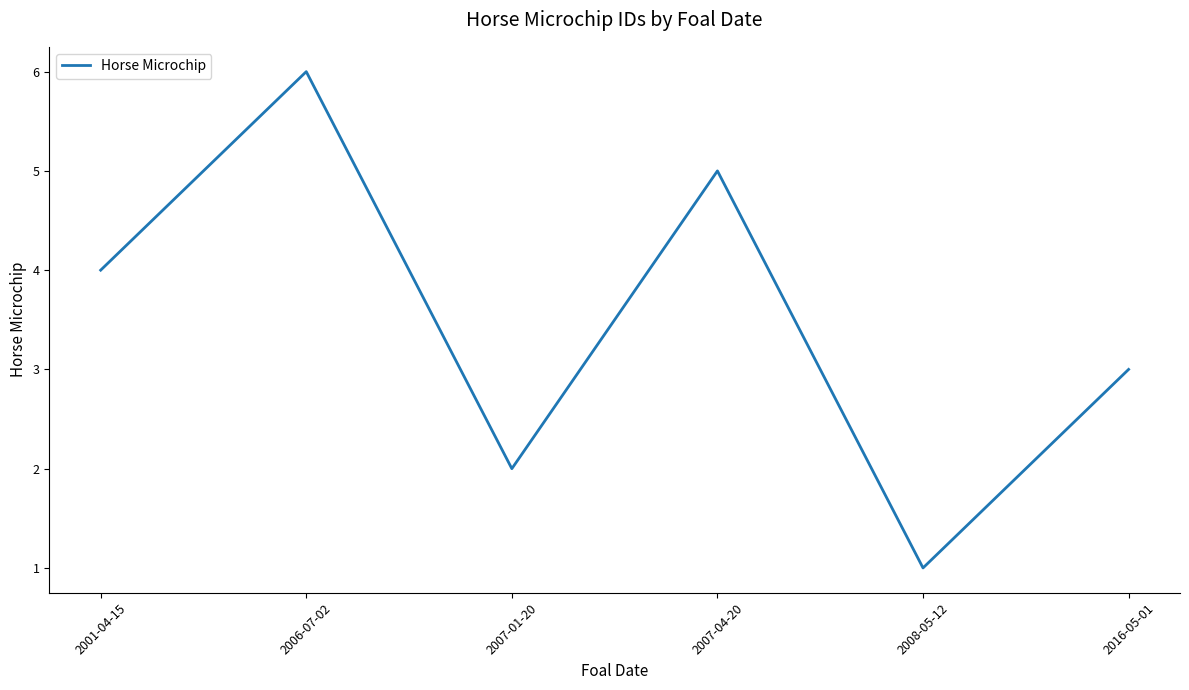

What is the sum of the values at 2008-05-12 and 2001-04-15?

5